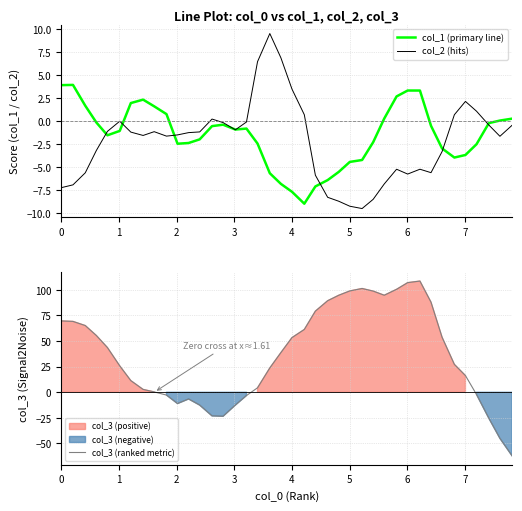

What is the sum of all col_3 (ranked metric) values?

1453.3